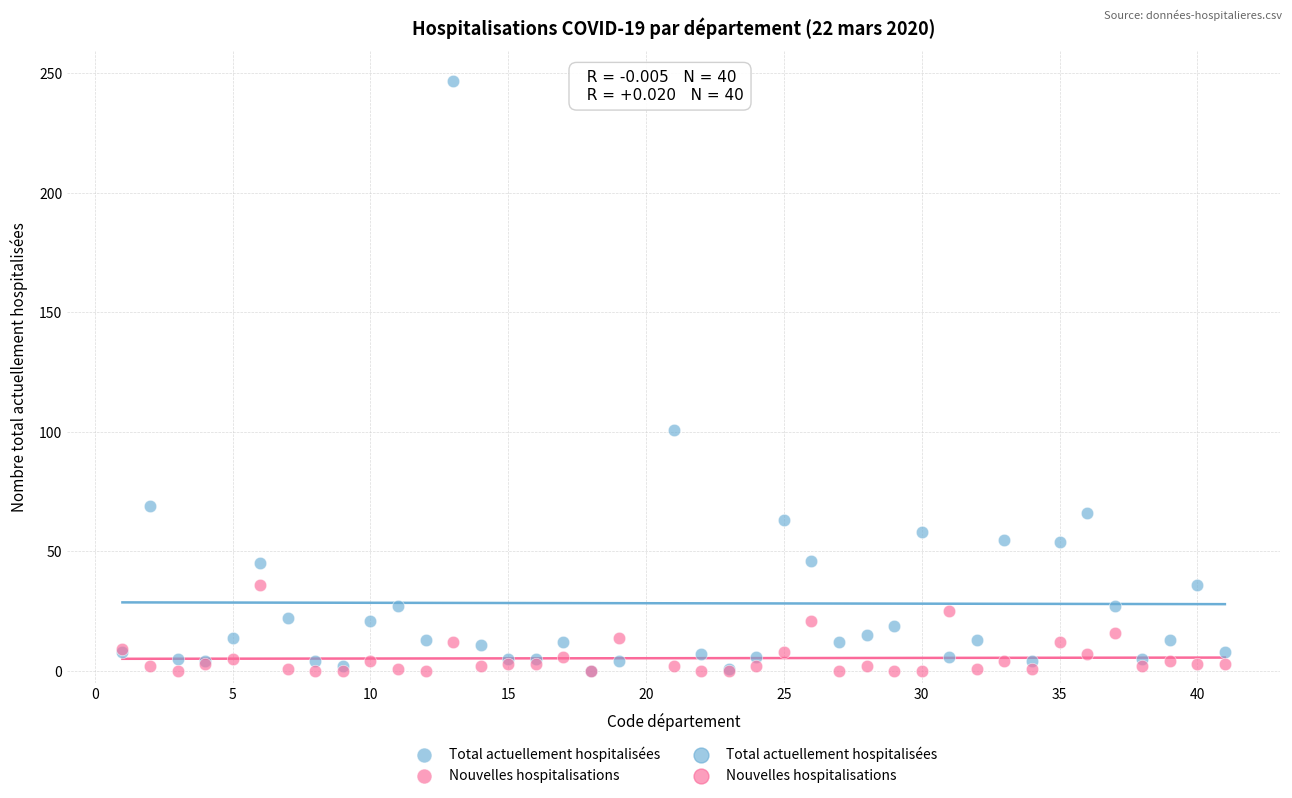

Across all series, what Y value is closest to 123?

101